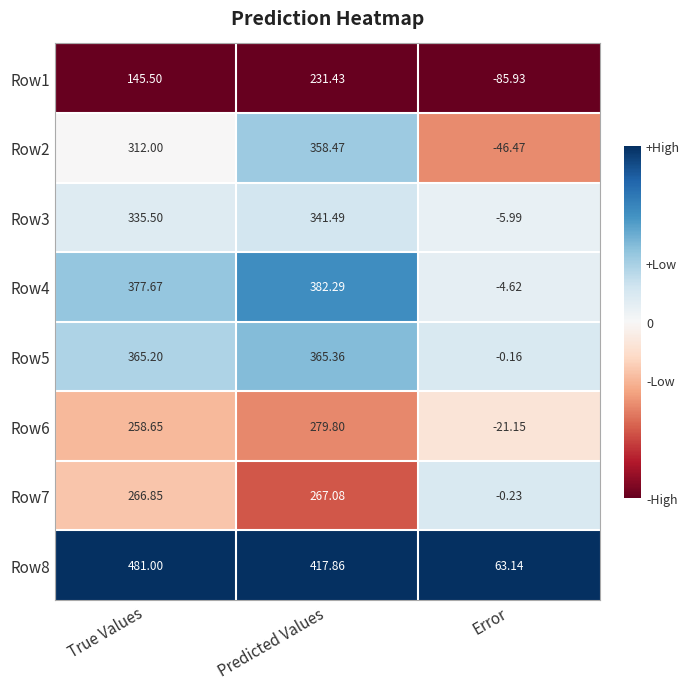

At which category does the chart reach its minimum across all series?

Error